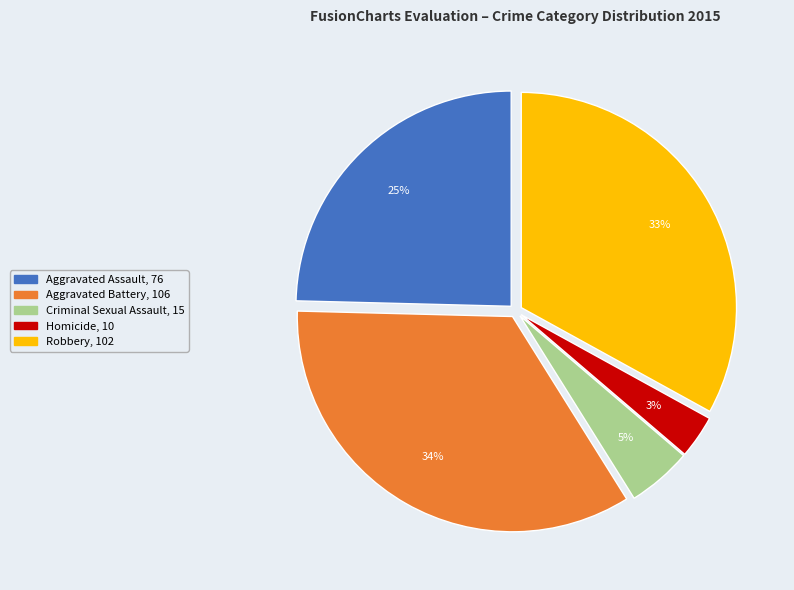

True or false: Aggravated Battery accounts for 34% of the total.

True